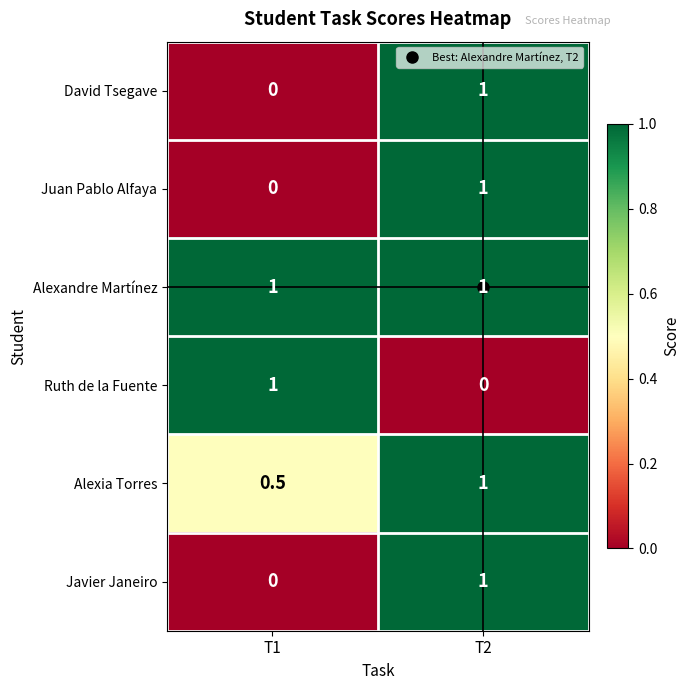

Which series has the largest total across all categories?

Alexandre Martínez